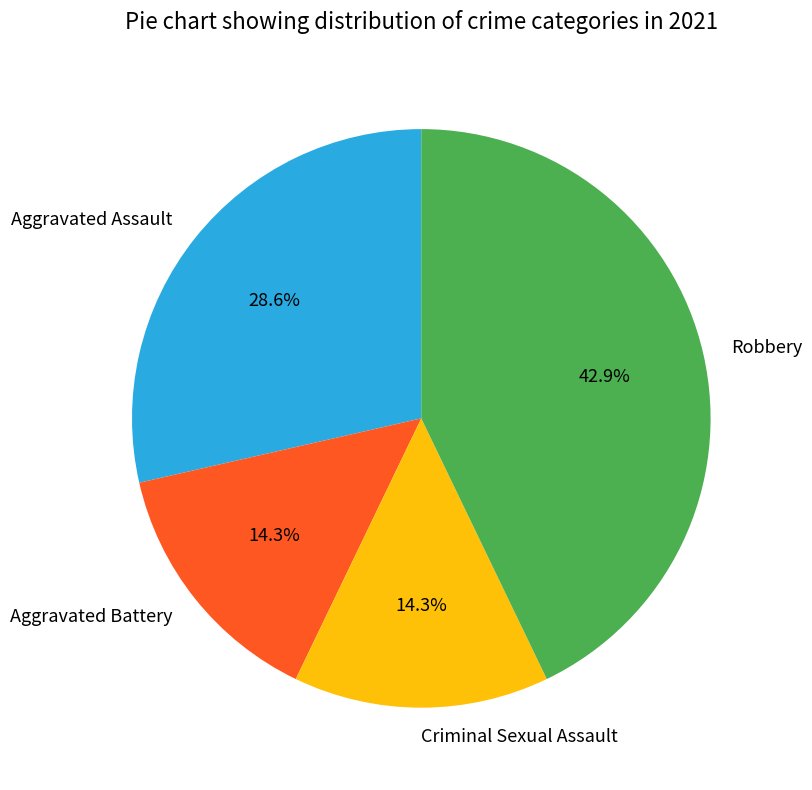

True or false: Robbery accounts for 49% of the total.

False